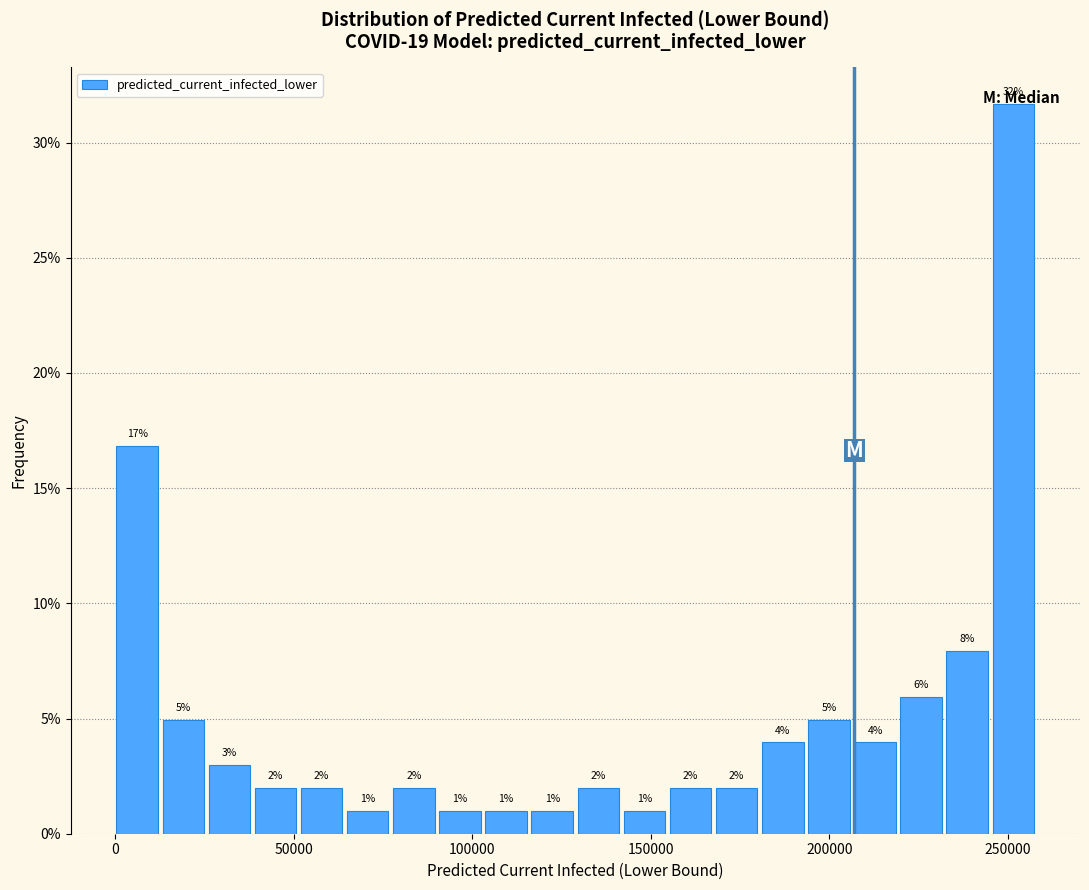

Read against the x-axis, roughly where is the centre of the tallest bar?

250000